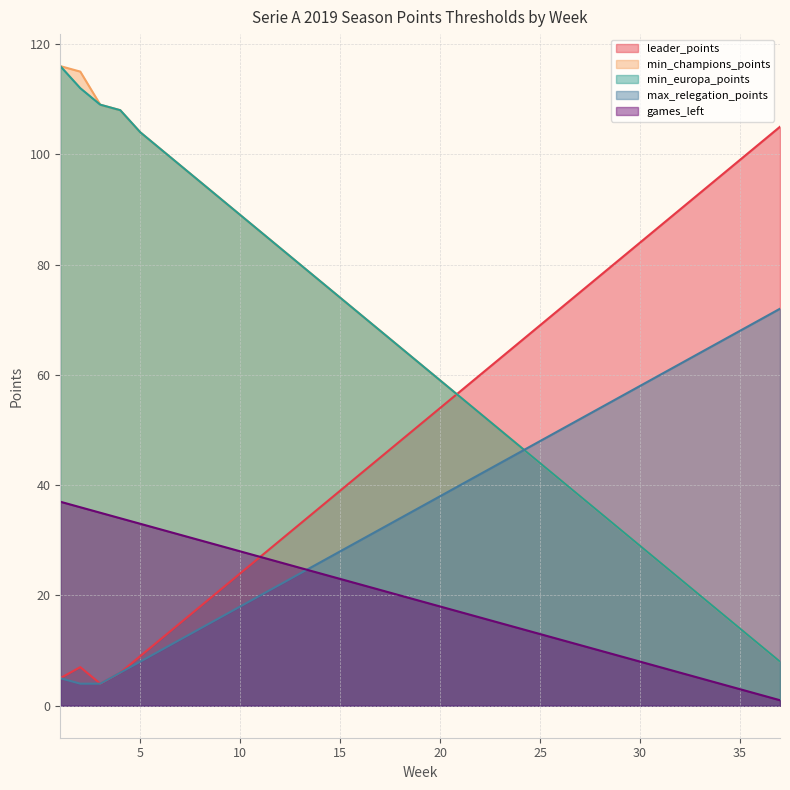

What is the sum of all min_europa_points values?

2293